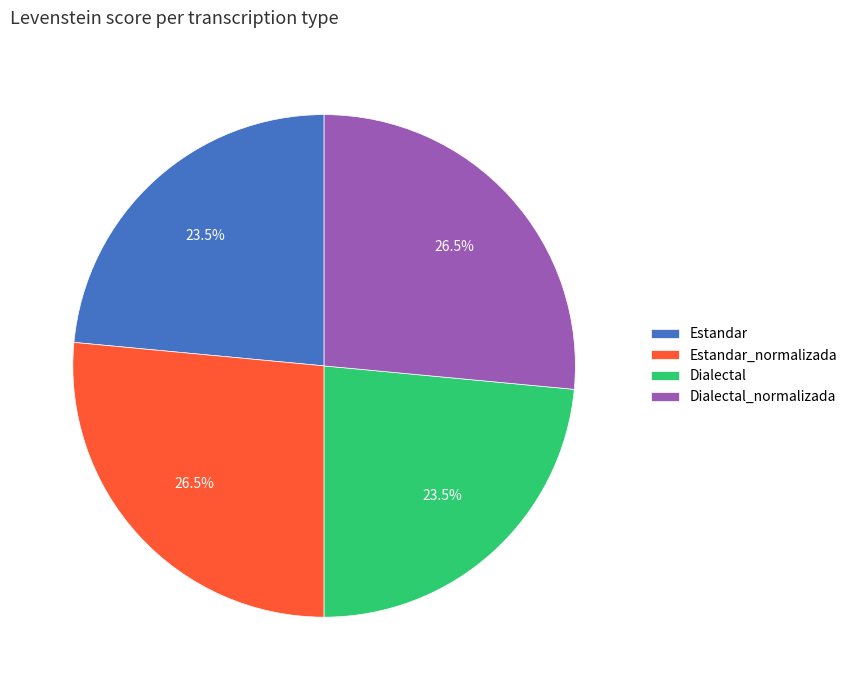

Combined, what portion of the pie is Estandar and Dialectal_normalizada?

50.0%